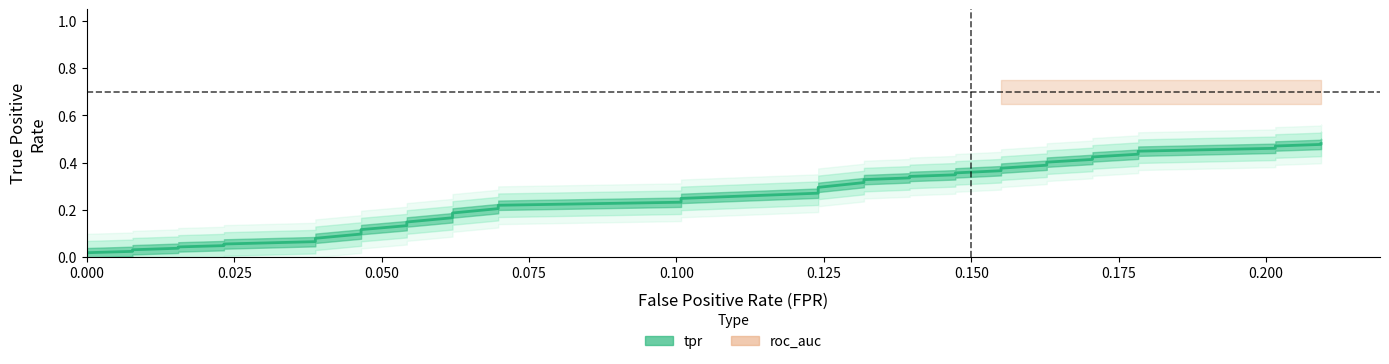

What is the change in value from 0.01550387596899225 to 0.05426356589147287?

+0.1